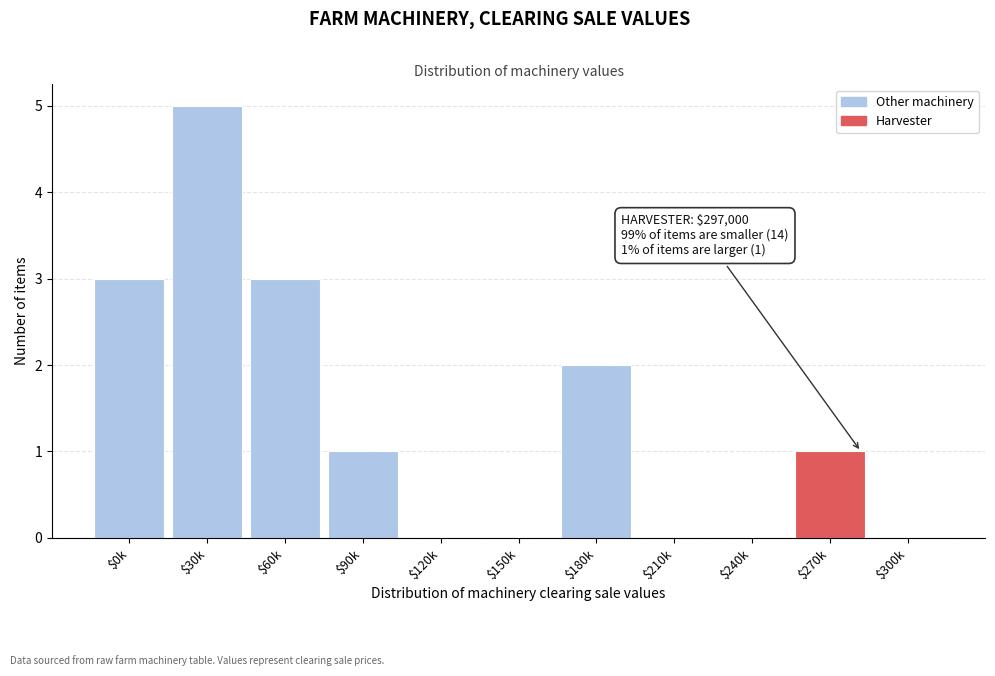

What is the sum of all values?

15